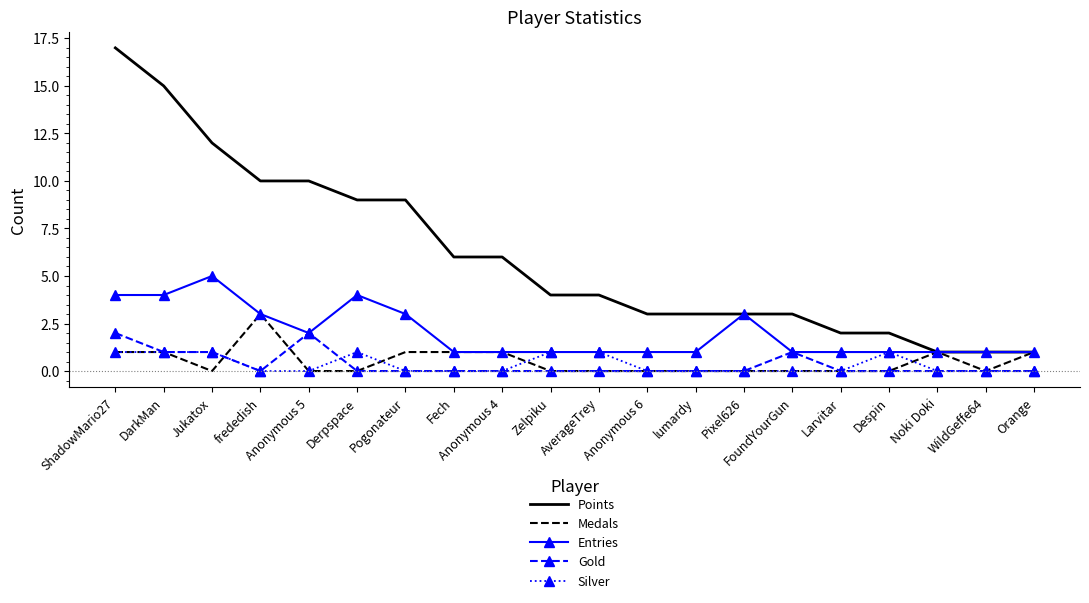

True or false: Silver has more than 1 interior local peaks.

True